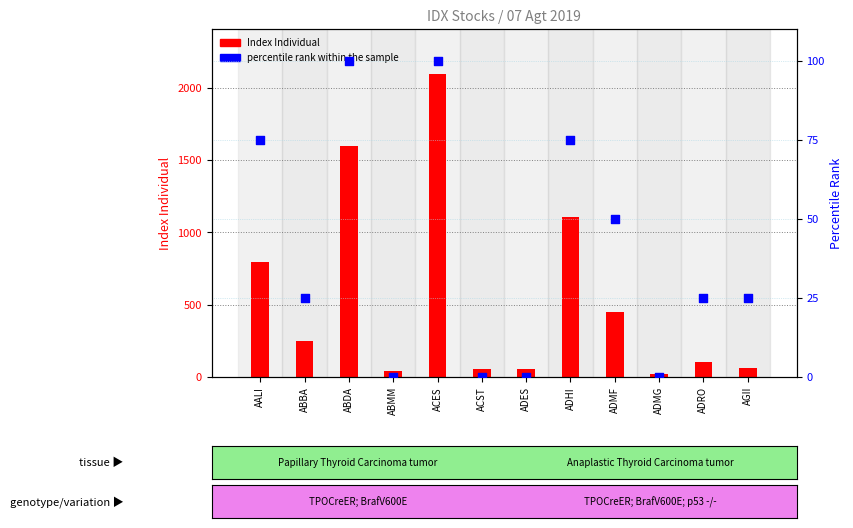

Is the value of Index Individual at ABDA greater than the value of percentile rank within the sample at ADRO?

Yes